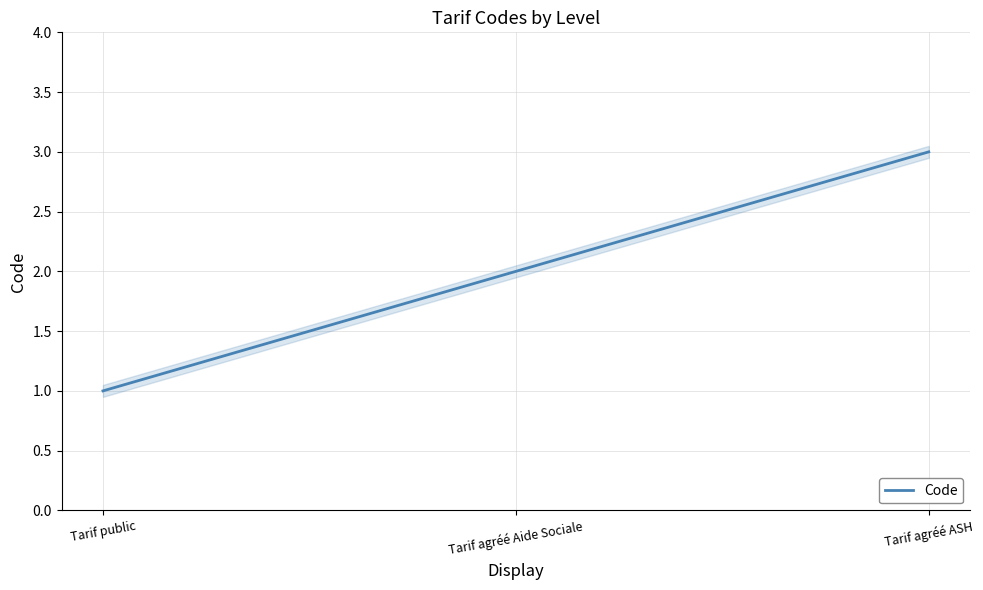

Does the chart display data point markers on the line(s)?

No